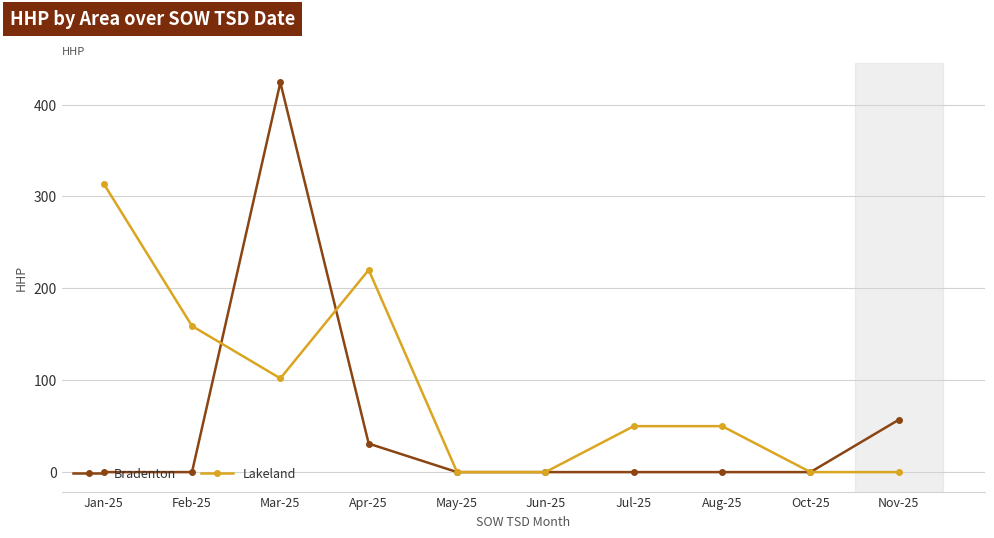

Between which two adjacent categories do Bradenton and Lakeland first intersect?

Feb-25 and Mar-25